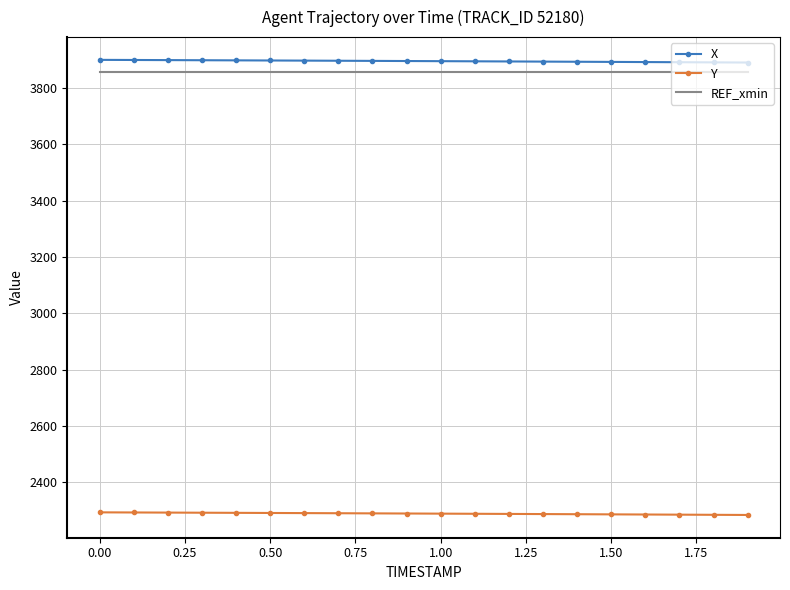

How many series are shown in this chart?

3